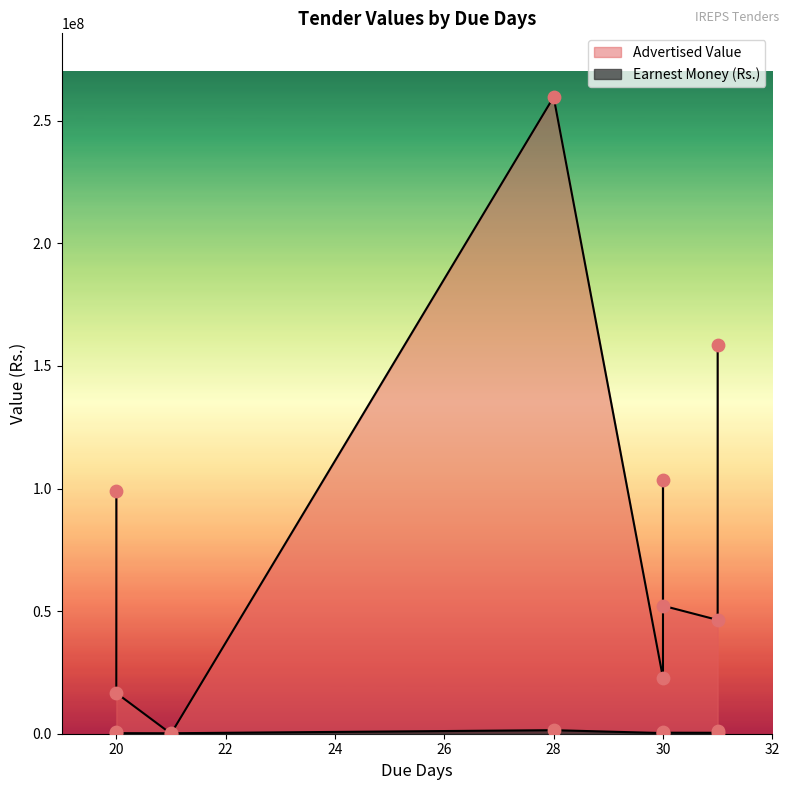

Which series reaches the maximum Y coordinate?

Advertised Value